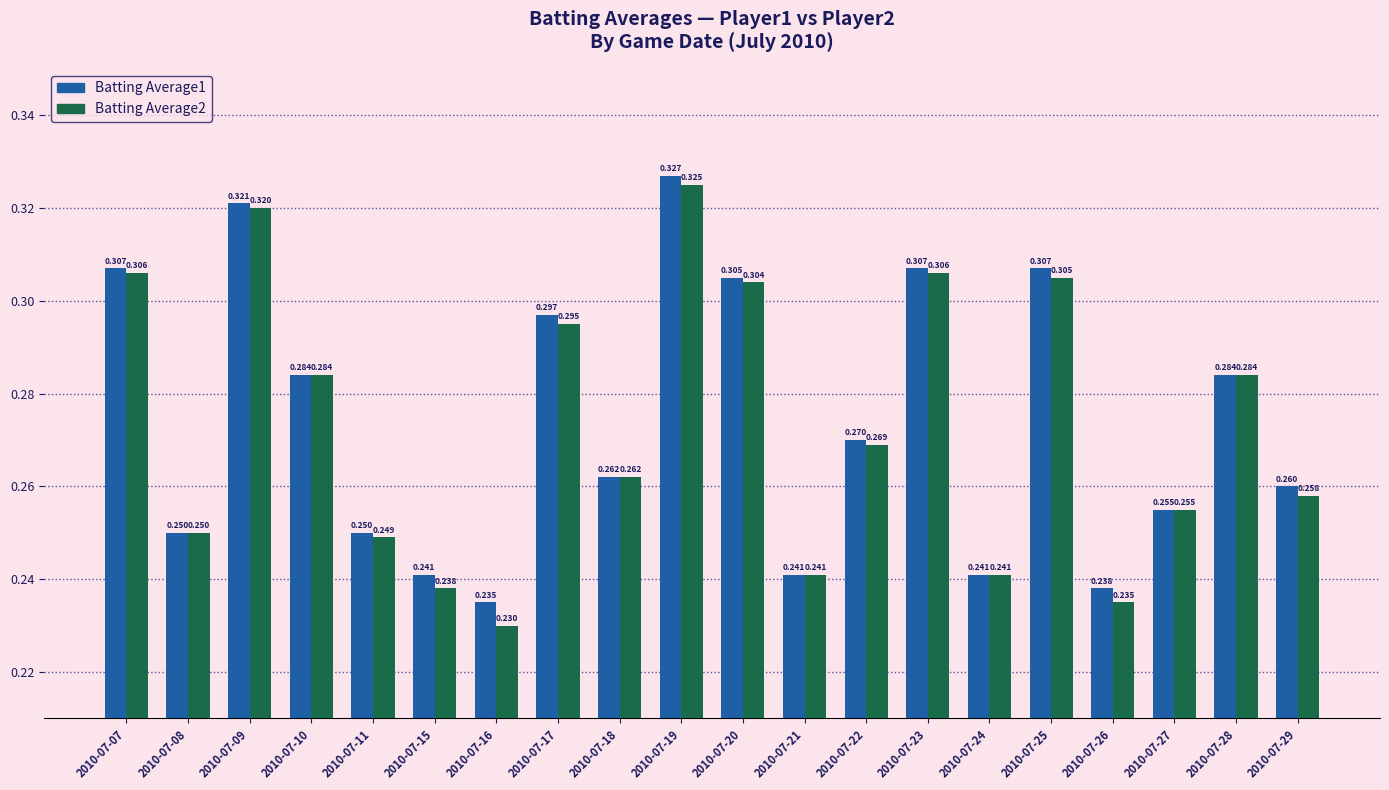

Is the value of Batting Average2 at 2010-07-07 greater than the value of Batting Average1 at 2010-07-10?

Yes